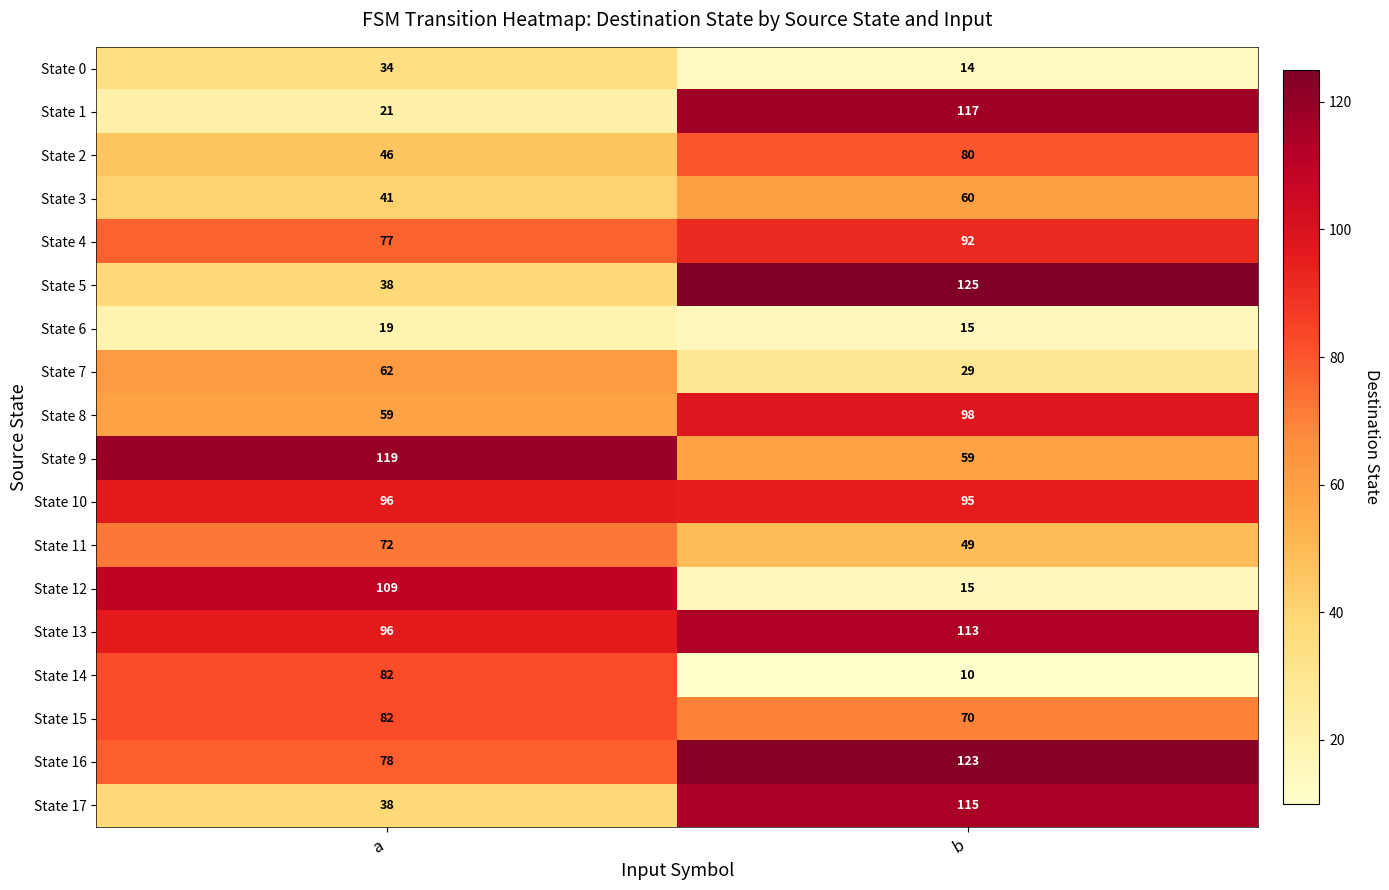

At which label is State 4 closest to 84?

a